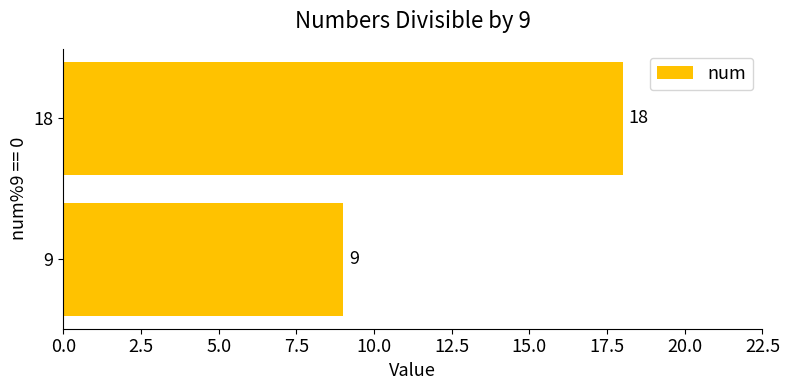

How many series are shown in this chart?

1